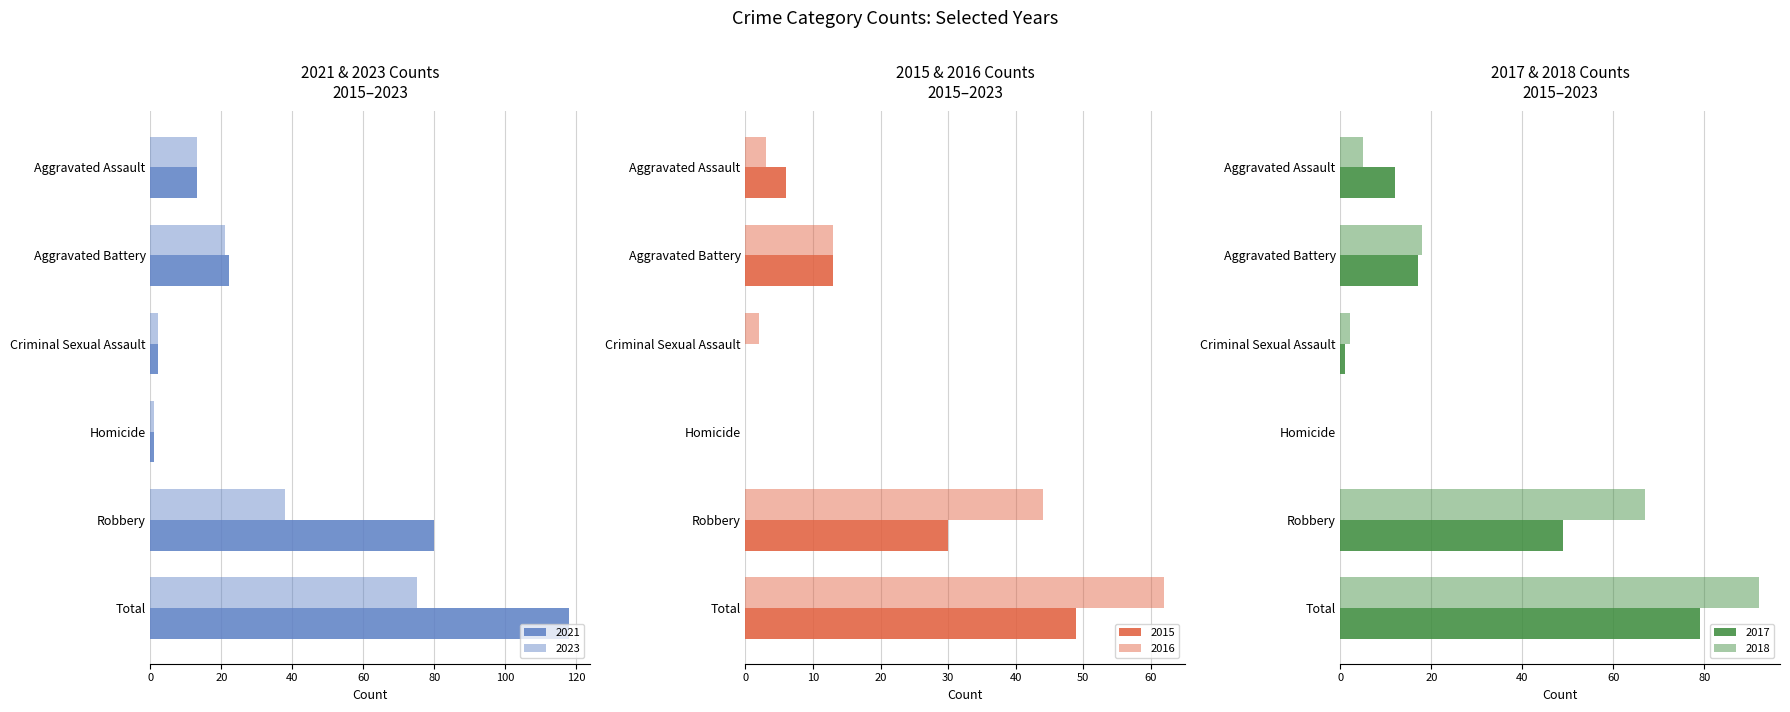

Which category has the lowest value in the 2023 series?

Homicide